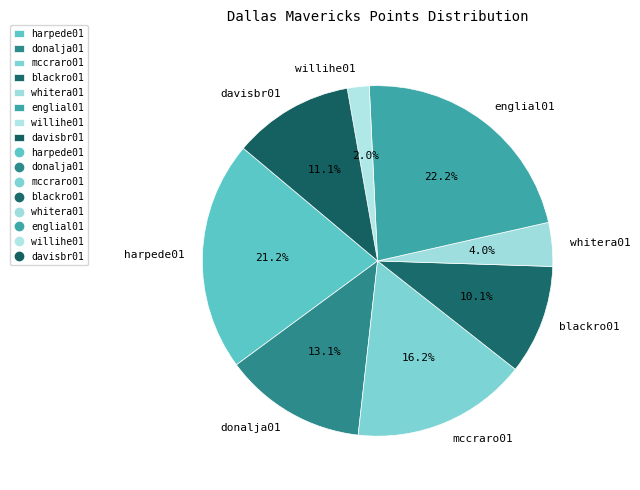

Between donalja01 and englial01, which is larger?

englial01